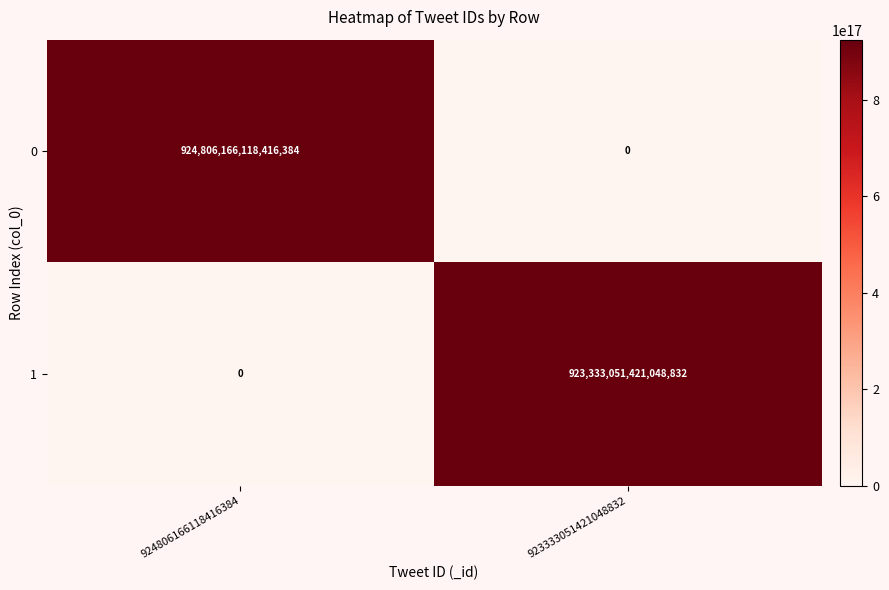

Is it true that 1 equals 0 at 924806166118416384?

True